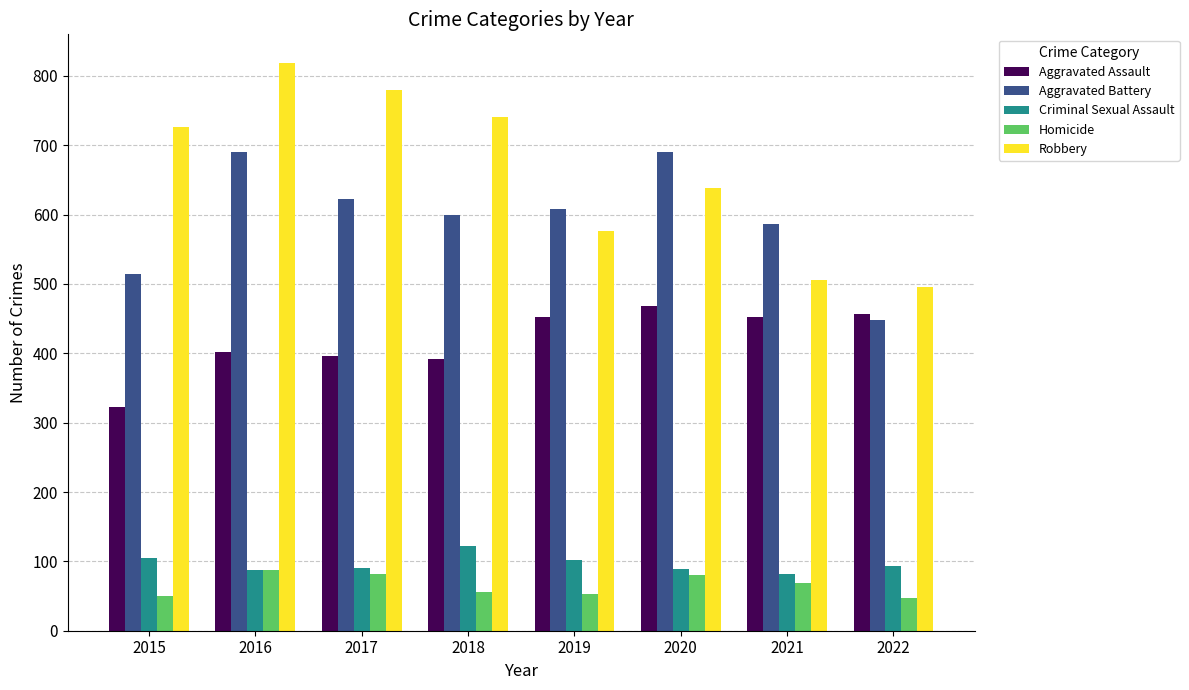

What is the total value across all series at 2019?

1792